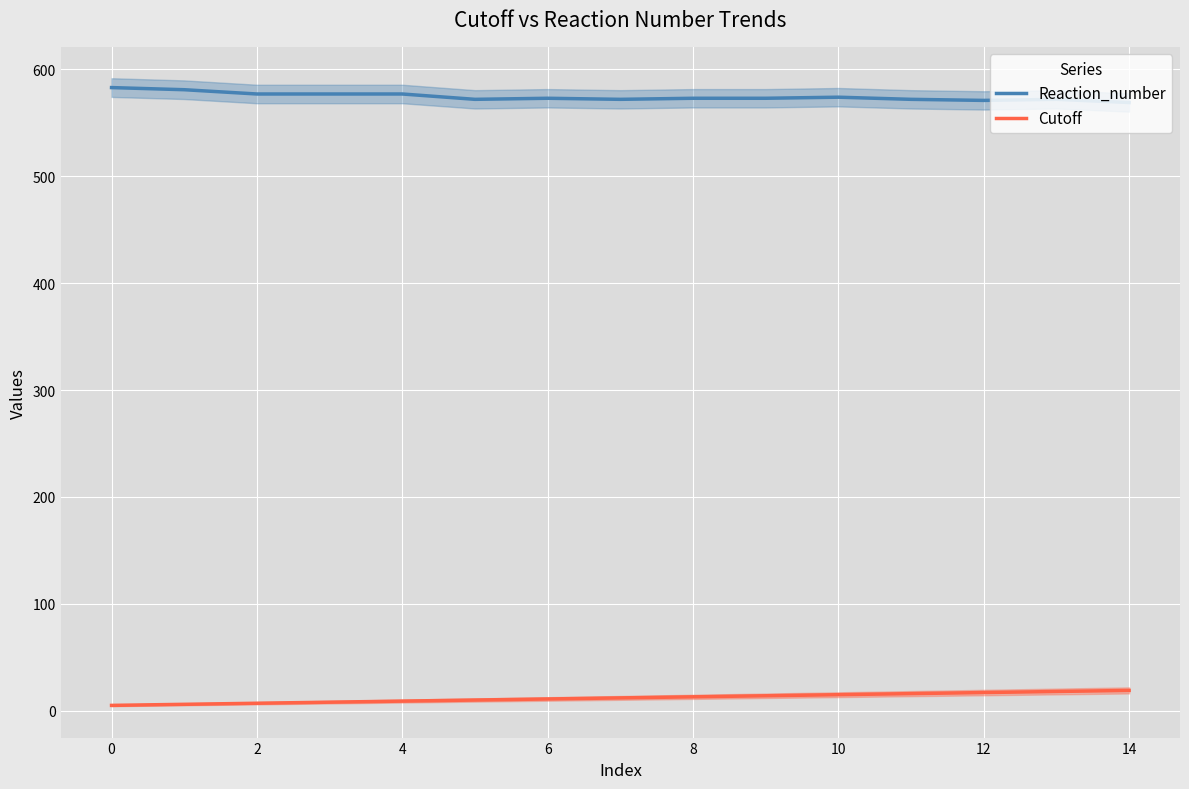

What is the minimum value shown in the chart?

5